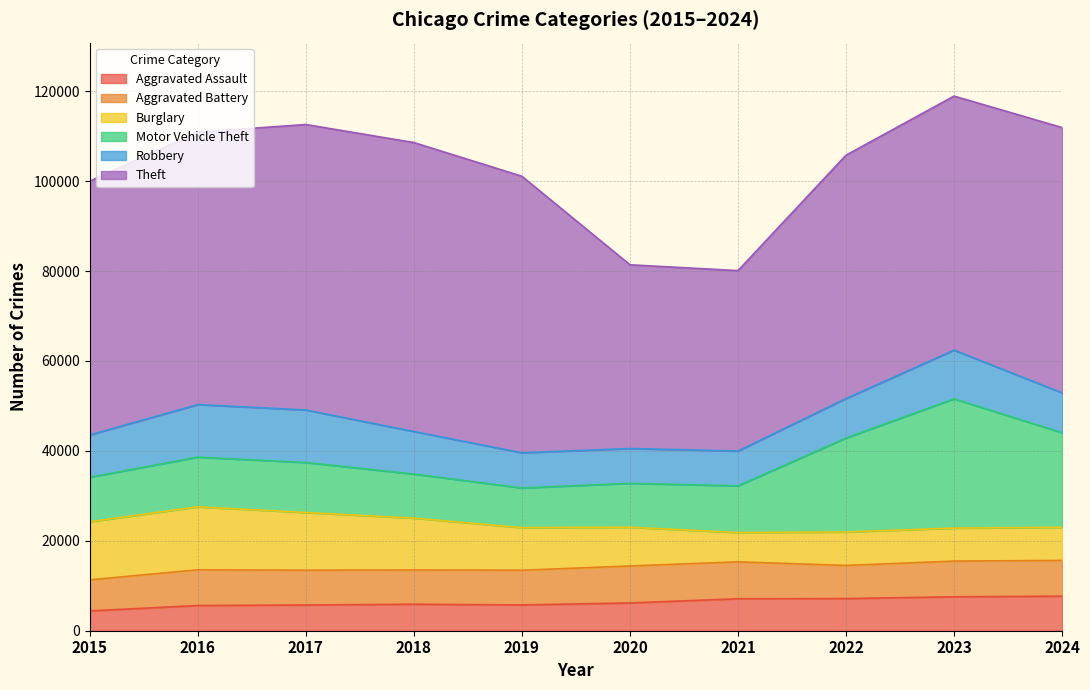

Reading right to left, transcribe all the data shown in this chart.

Aggravated Assault: 2024=7688	2023=7549	2022=7153	2021=7111	2020=6180	2019=5735	2018=5899	2017=5719	2016=5608	2015=4412
Aggravated Battery: 2024=7951	2023=7936	2022=7364	2021=8212	2020=8218	2019=7719	2018=7611	2017=7736	2016=7944	2015=6901
Burglary: 2024=7360	2023=7342	2022=7448	2021=6517	2020=8623	2019=9470	2018=11534	2017=12835	2016=13996	2015=12939
Motor Vehicle Theft: 2024=21041	2023=28742	2022=20897	2021=10381	2020=9764	2019=8825	2018=9805	2017=11126	2016=11060	2015=9888
Robbery: 2024=8863	2023=10845	2022=8777	2021=7749	2020=7739	2019=7825	2018=9464	2017=11677	2016=11691	2015=9406
Theft: 2024=59005	2023=56490	2022=54121	2021=40121	2020=40862	2019=61504	2018=64257	2017=63490	2016=60604	2015=56441